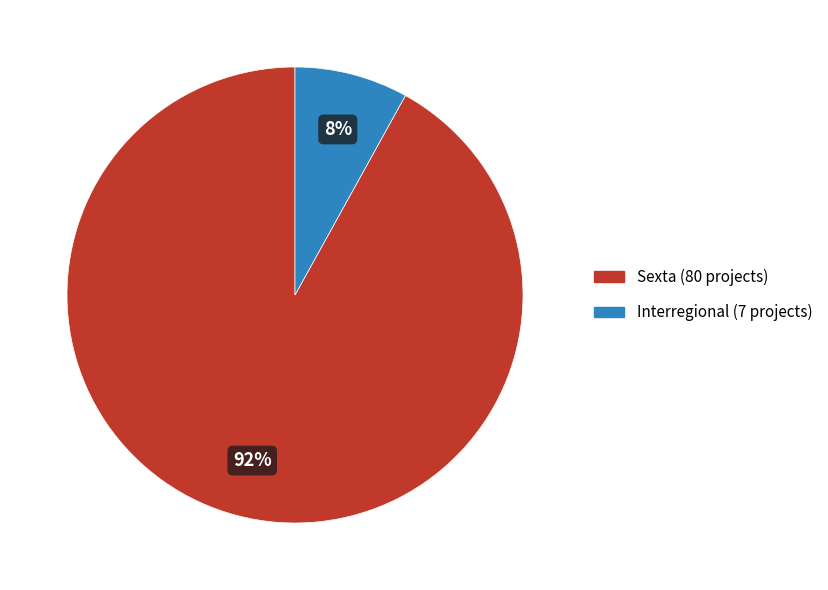

Which has a higher value, Sexta or Interregional?

Sexta